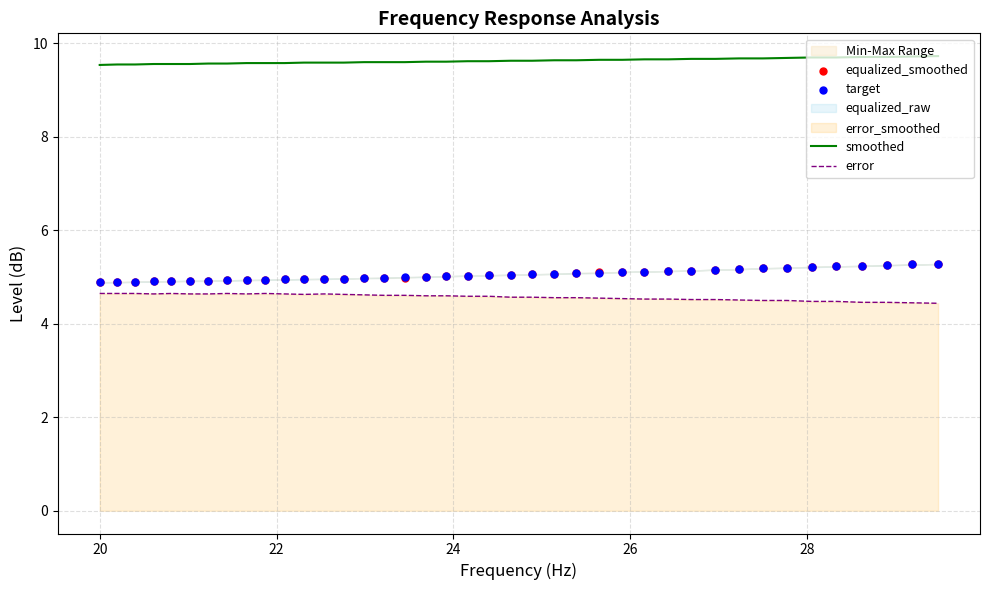

What is the maximum value for error?

4.7